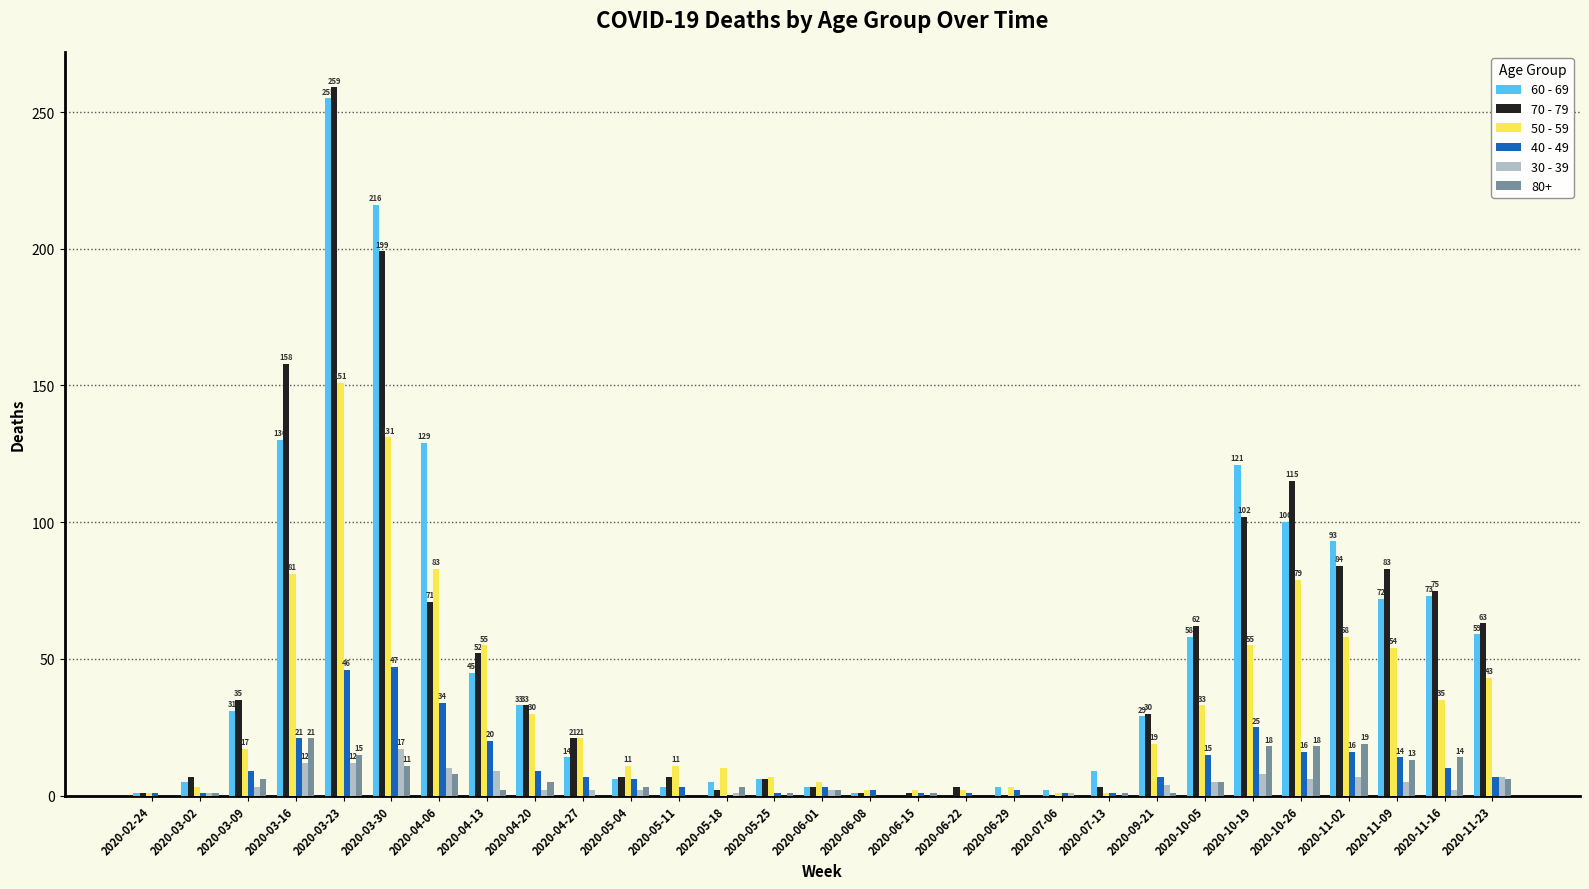

Between 2020-05-18 and 2020-09-21, which series saw the biggest shift?

70 - 79